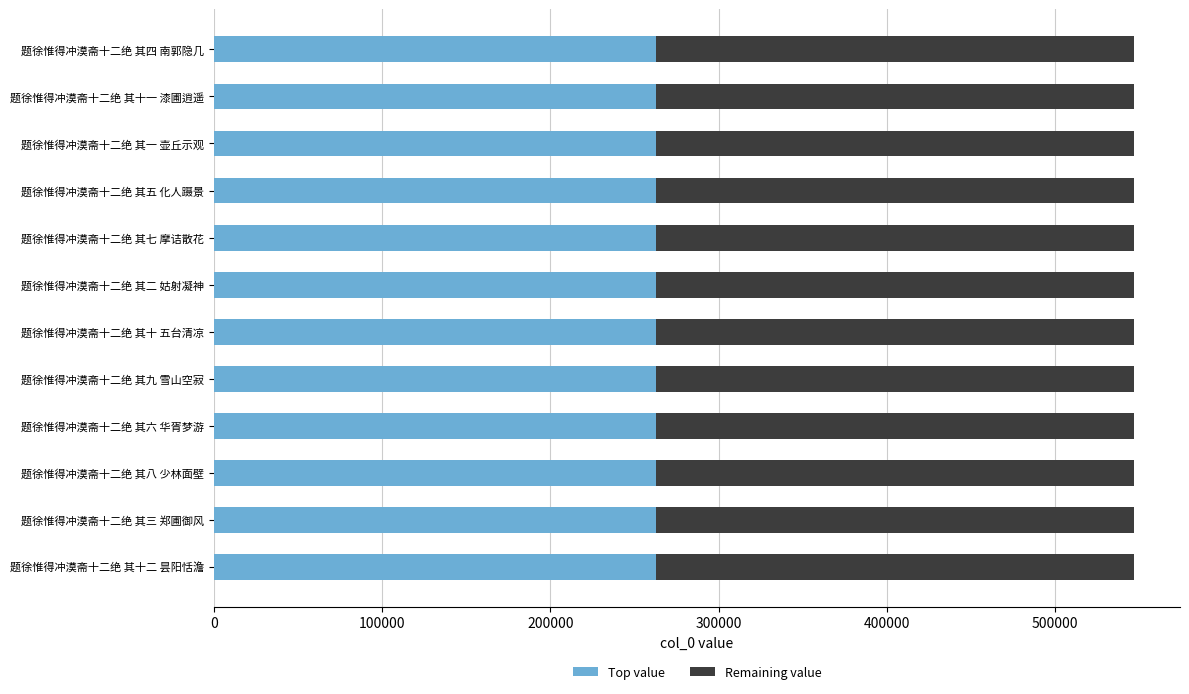

What is the lowest value of the Top value series?

262476.0